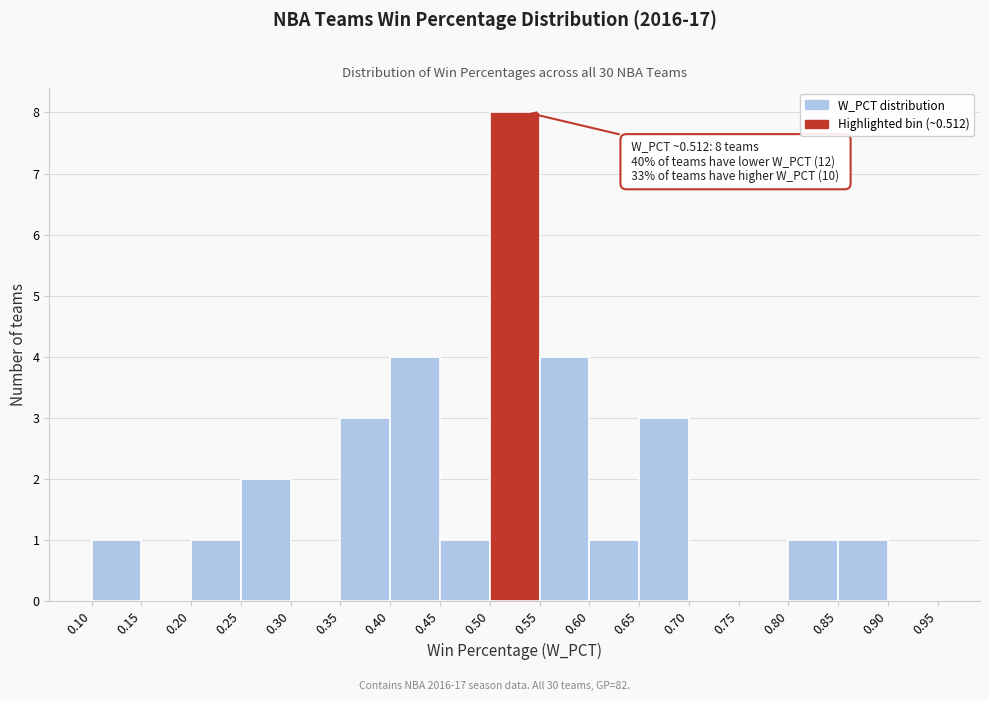

Which range on the x-axis has the tallest bar?

0.50 to 0.55